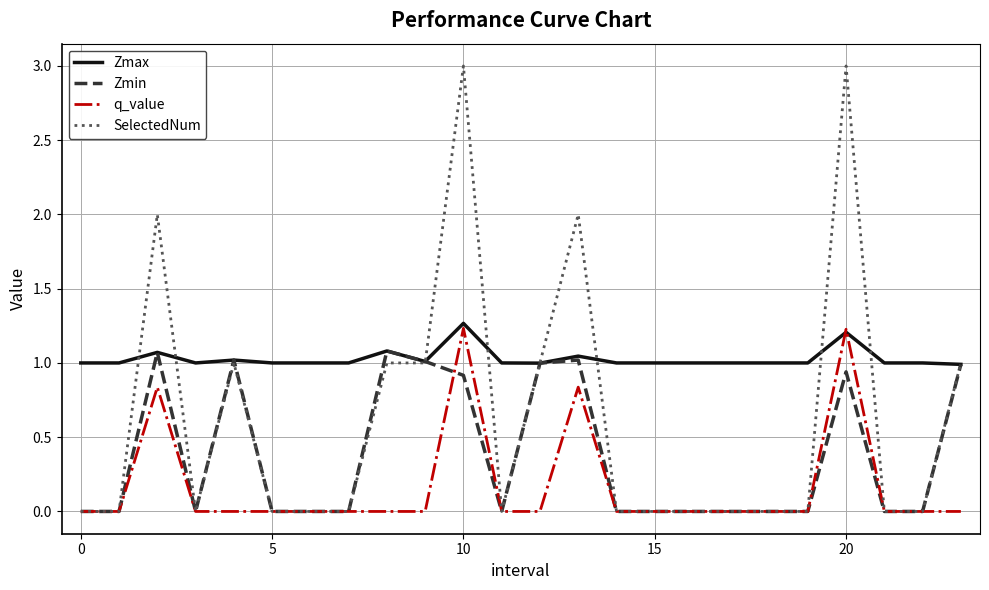

True or false: SelectedNum has more than 2 points higher than both neighbors.

True